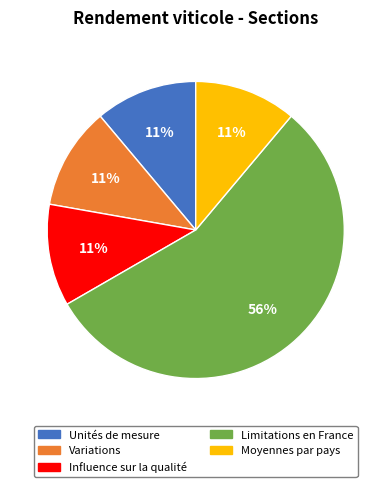

How many slices are in this pie chart?

5